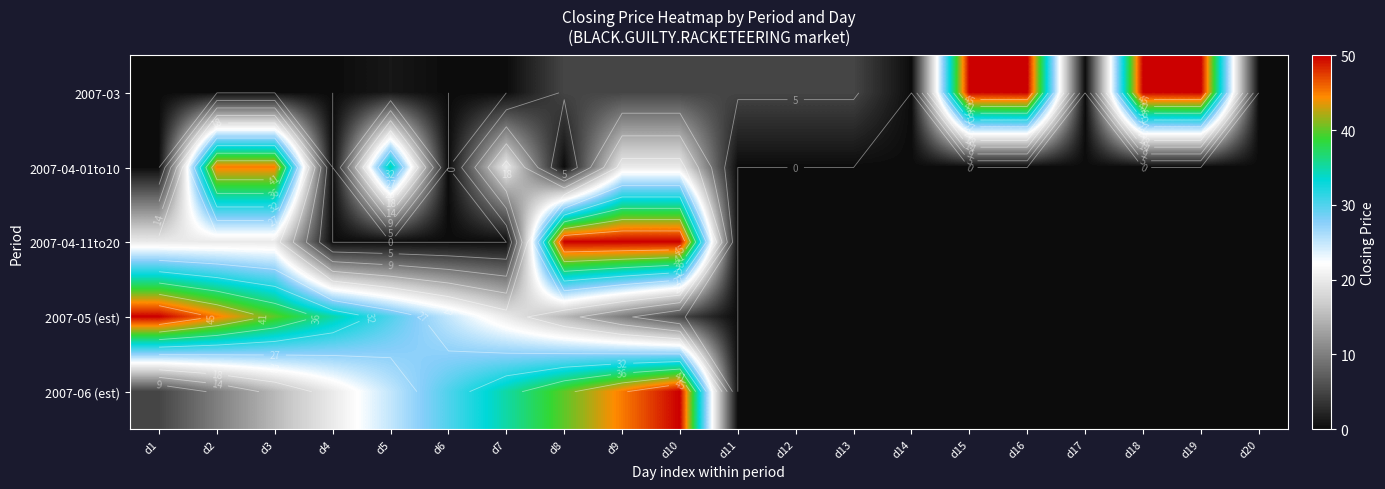

The 2007-04-01to10 series shows 0 at d11. True or false?

True